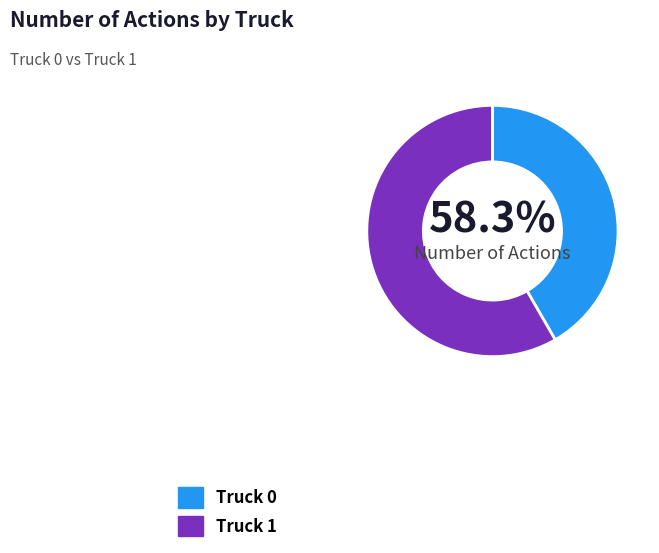

Do Truck 0 and Truck 1 together represent more than half of the pie?

Yes